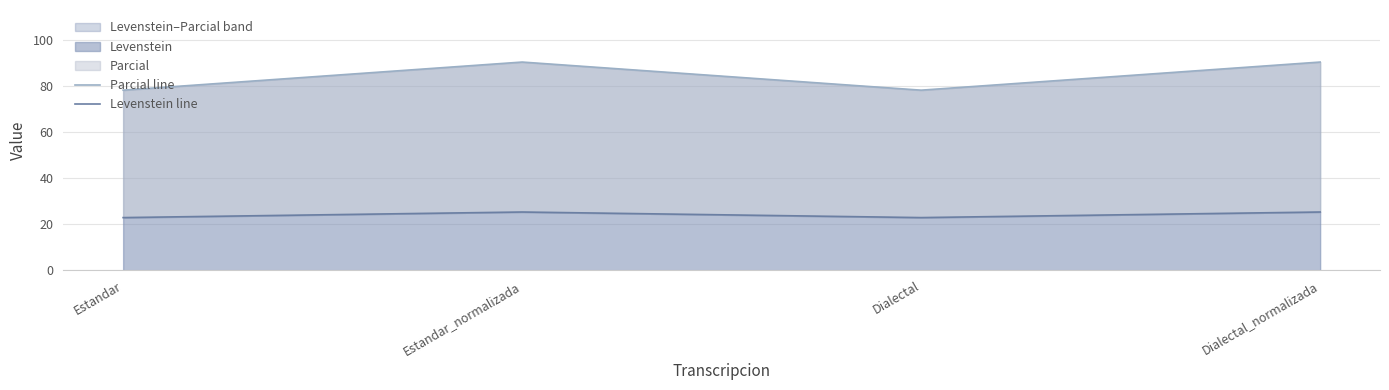

How many data points in Parcial line are less than 90?

2